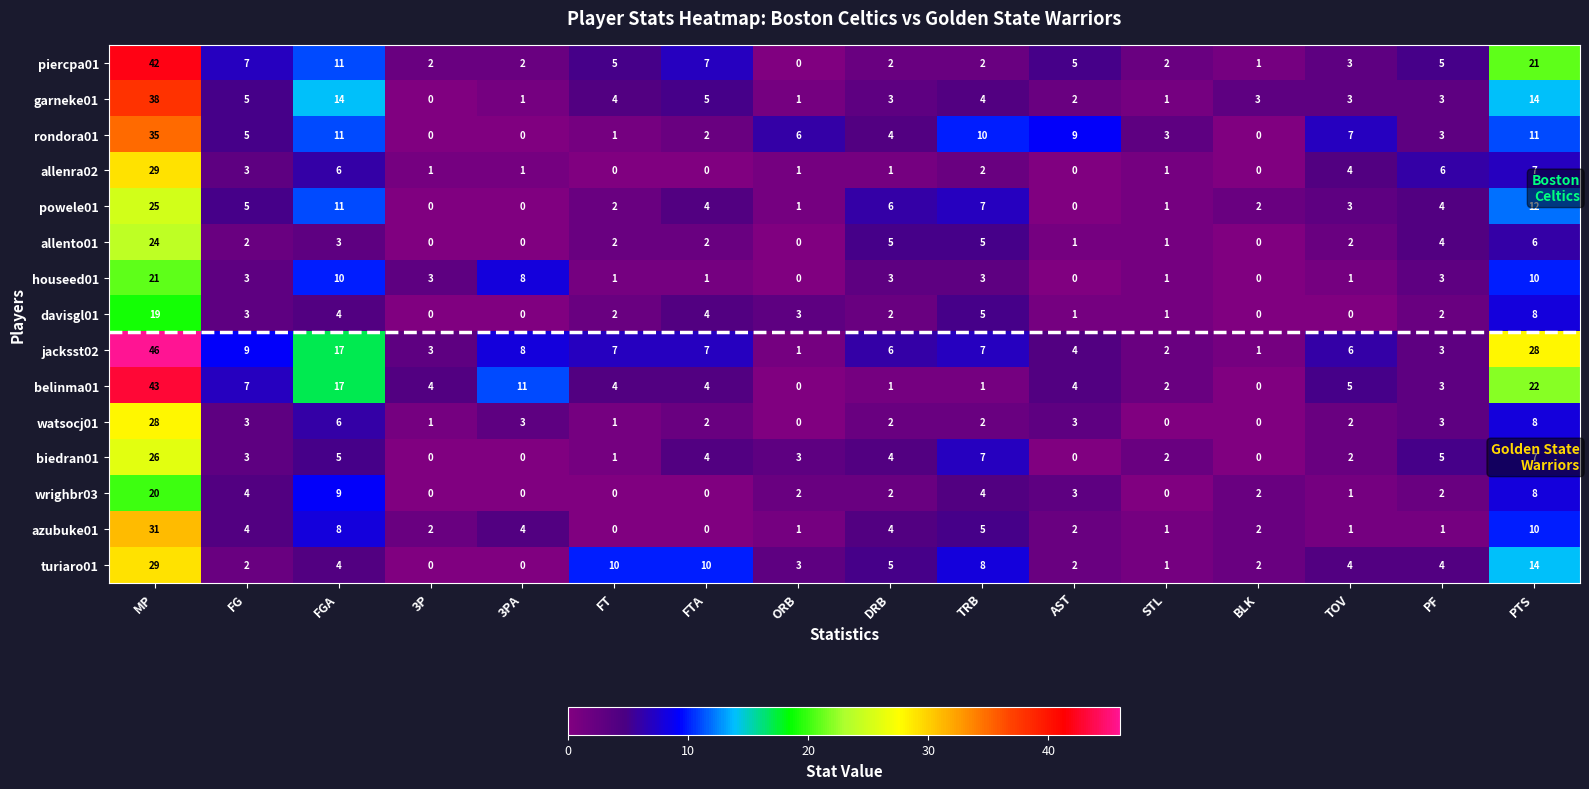

How many values in watsocj01 are above zero?

13